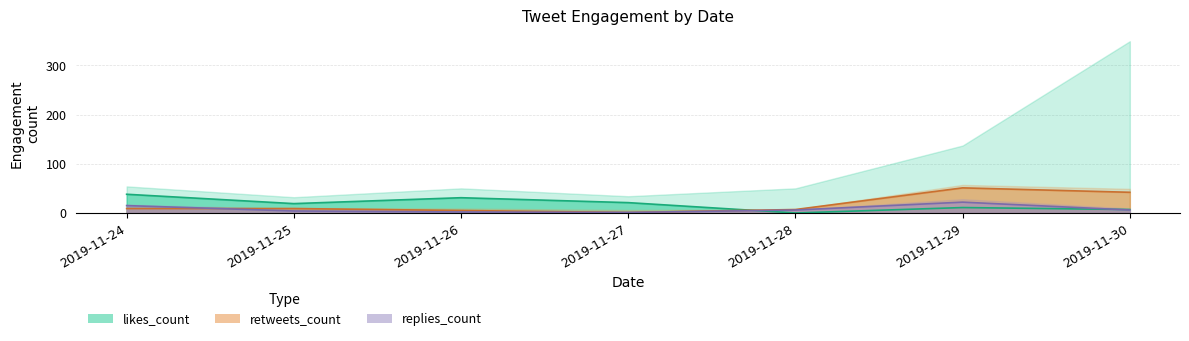

Reading right to left, extract all data points from this chart.

likes_count: 7	11	0	21	31	19	38
retweets_count: 42	51	7	1	5	9	9
replies_count: 6	22	6	1	2	4	15